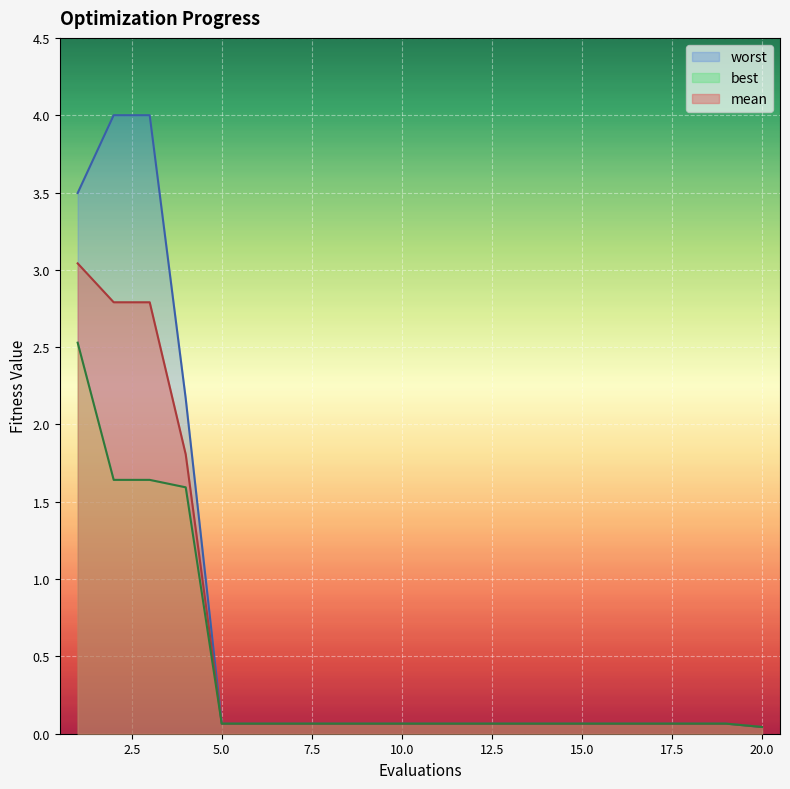

Rank the series at 11 from highest to lowest value.

worst, mean, best